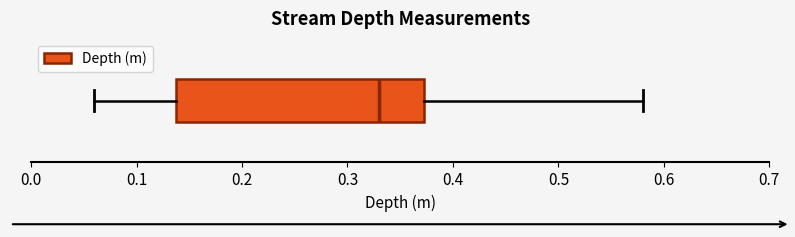

Transcribe this box plot: give where the median line is, the range the box spans, and where the two whiskers end, as read against the x-axis. The values are not printed on the chart, so give them approximately, as read against the axis.

median 0.33, box 0.14 to 0.37, whiskers 0.06 to 0.58